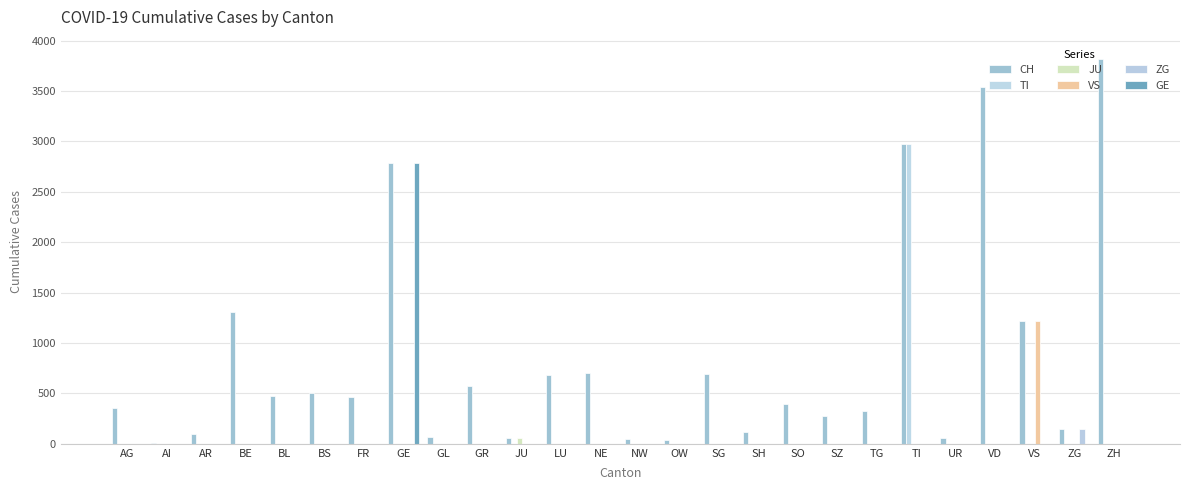

Is the value of JU at FR greater than the value of ZG at SH?

No